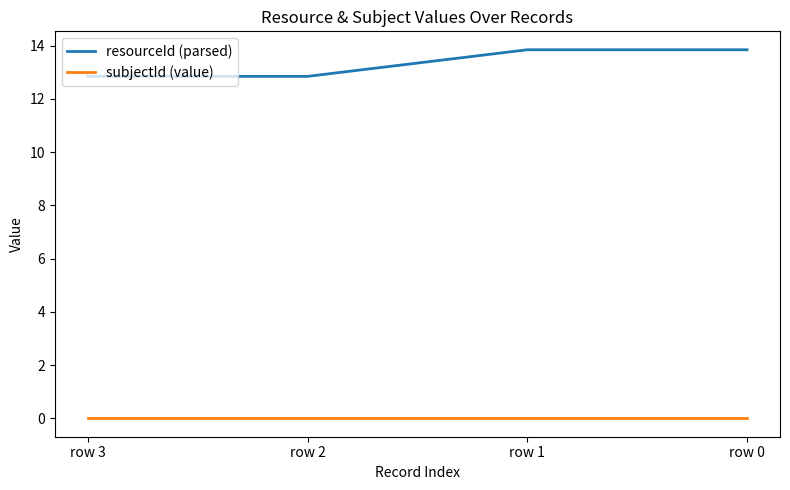

What are all the series names shown in the legend?

resourceId (parsed), subjectId (value)